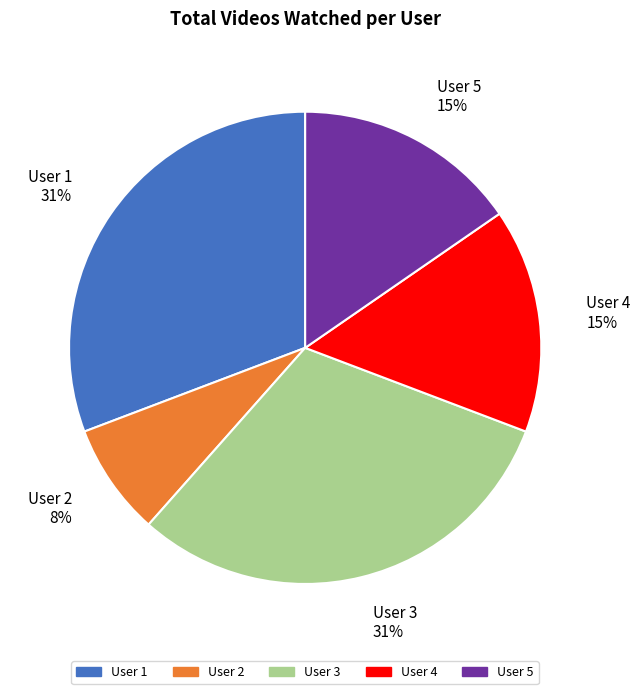

Count the number of slices in the pie.

5